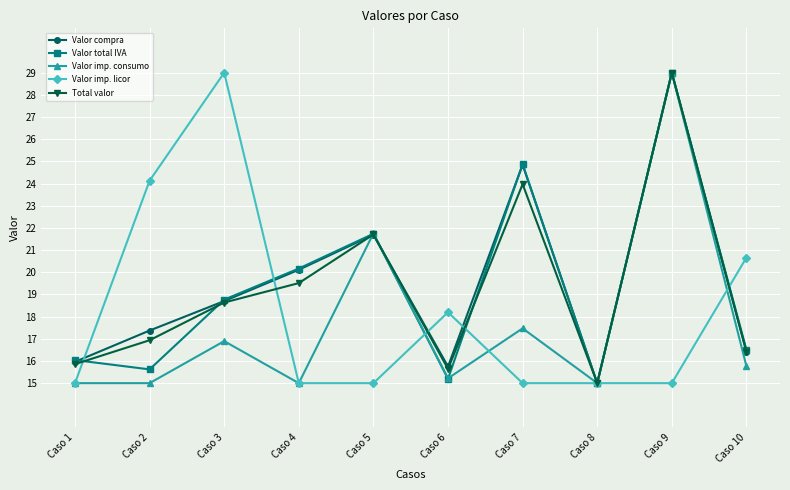

At which label does Valor compra reach its minimum?

Caso 8